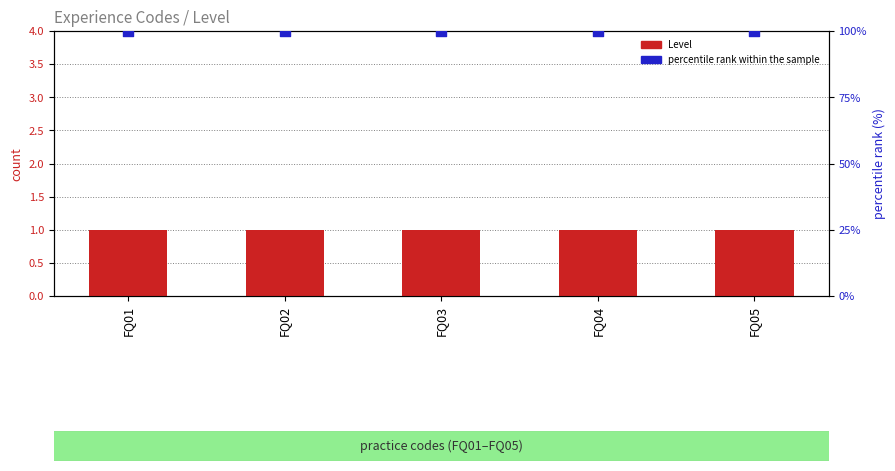

Which series has the largest Y range (max minus min)?

Level